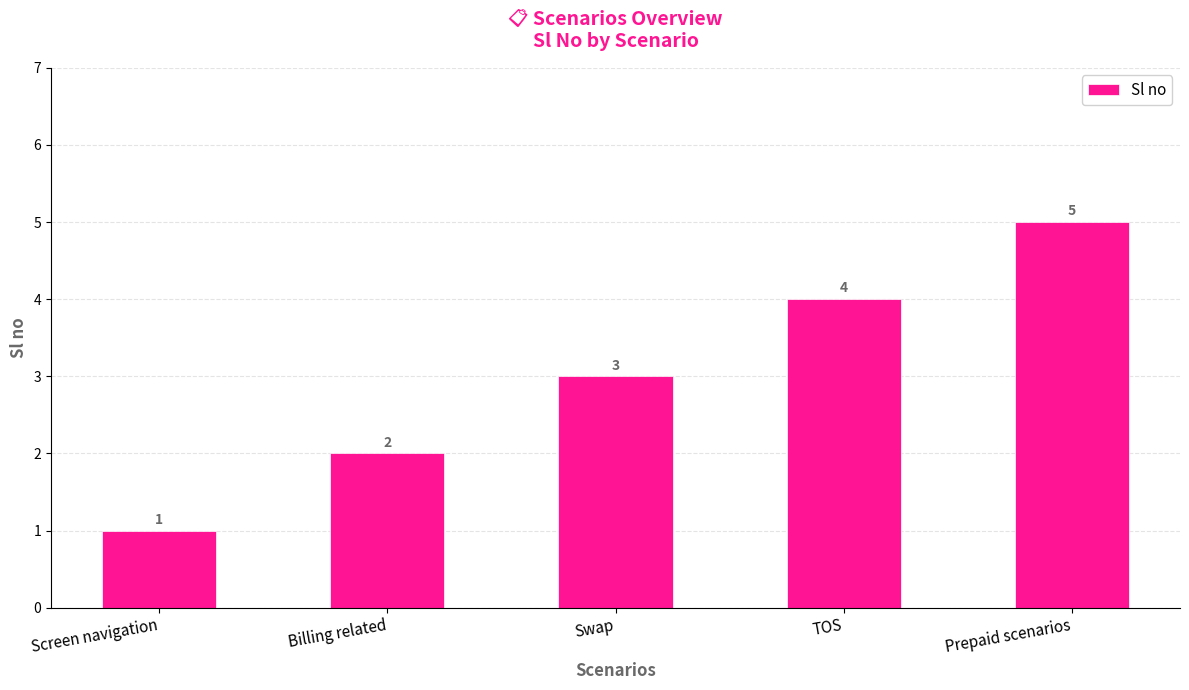

Which has a higher value, Prepaid scenarios or Screen navigation?

Prepaid scenarios